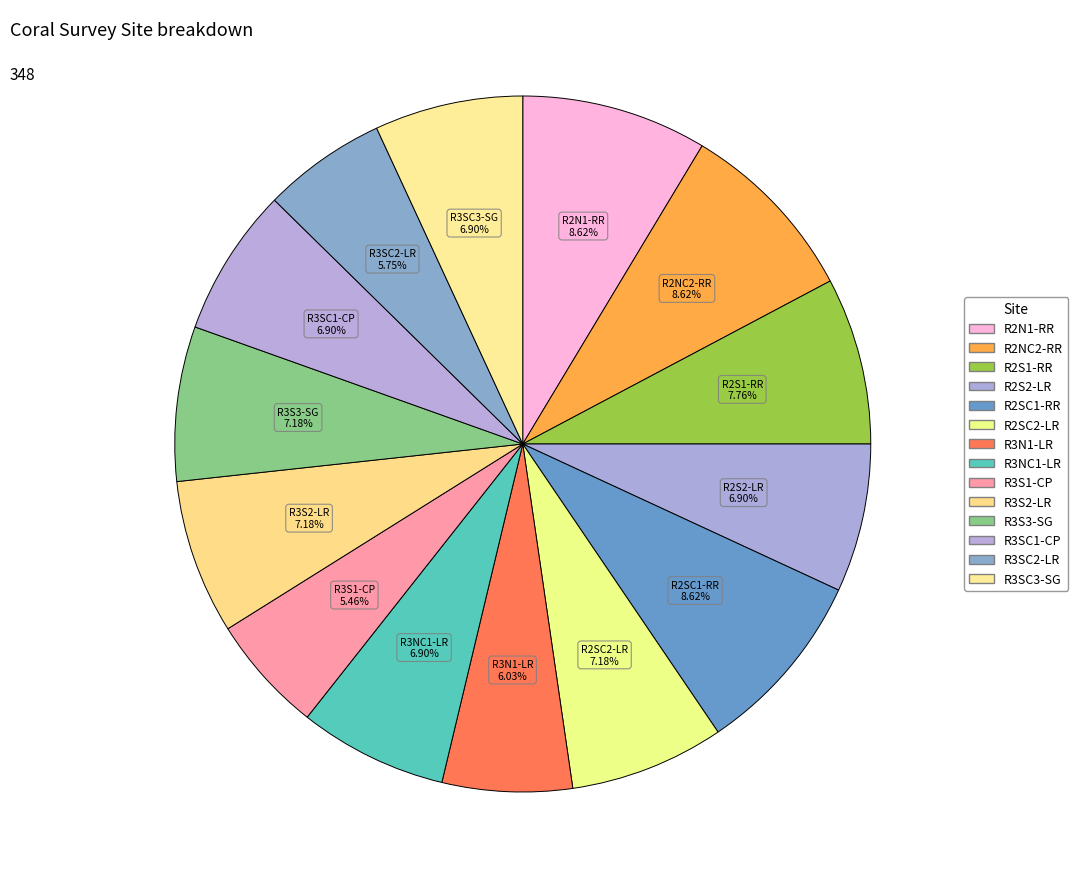

Rank the categories by value from lowest to highest.

R3S1-CP, R3SC2-LR, R3N1-LR, R2S2-LR, R3NC1-LR, R3SC1-CP, R3SC3-SG, R2SC2-LR, R3S2-LR, R3S3-SG, R2S1-RR, R2N1-RR, R2NC2-RR, R2SC1-RR